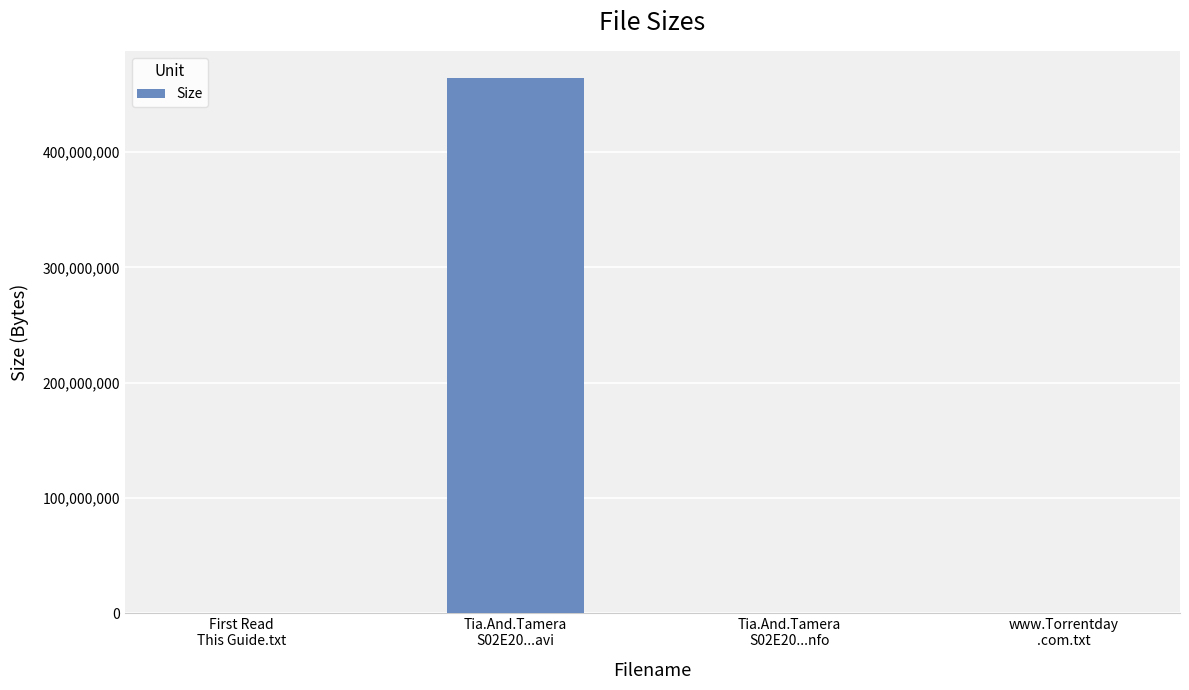

What is the sum of all values?

464772413.2